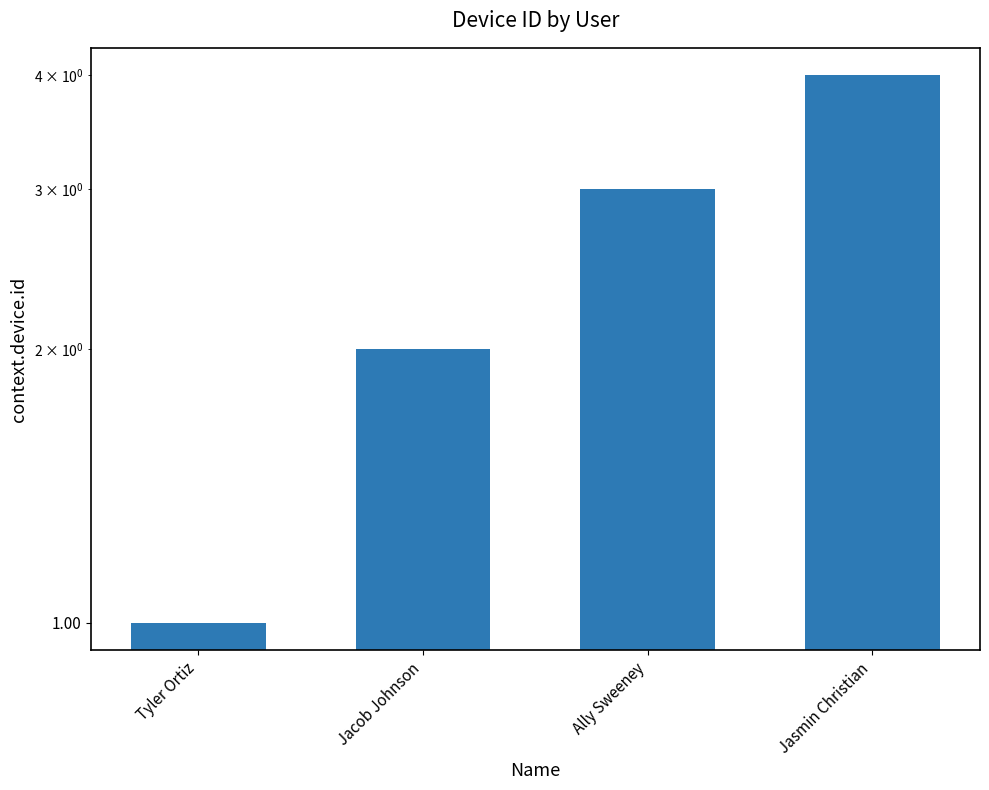

Count the number of data series in this chart.

1